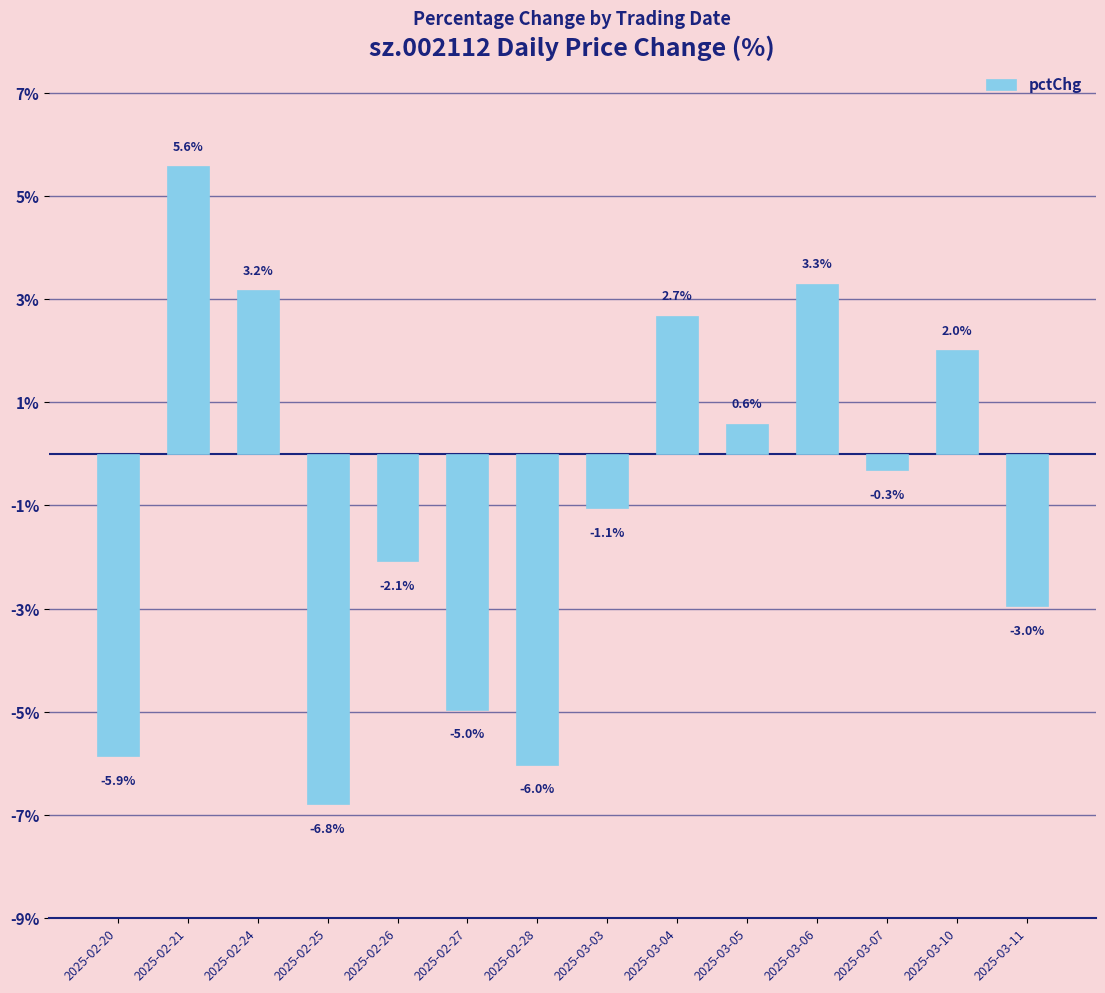

What is the minimum value shown in the chart?

-6.8